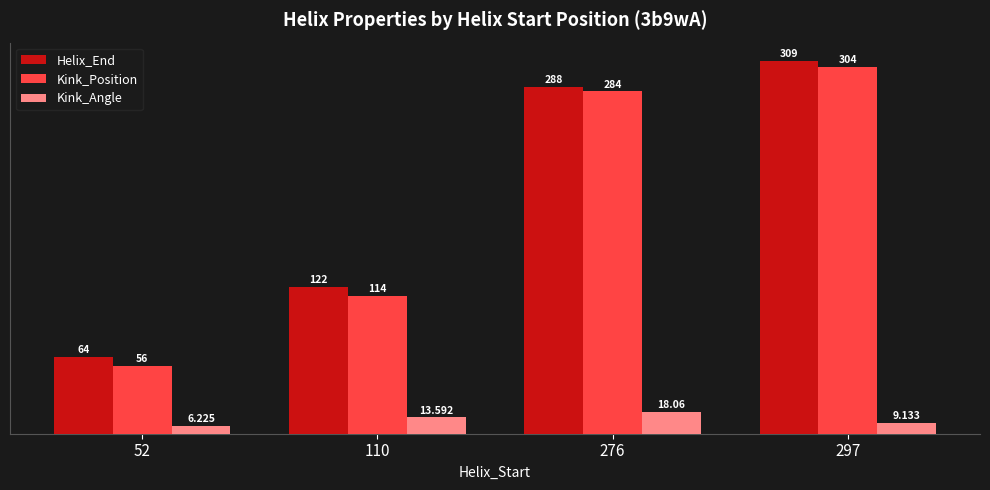

Is the value of Kink_Angle at 110 greater than the value of Helix_End at 52?

No